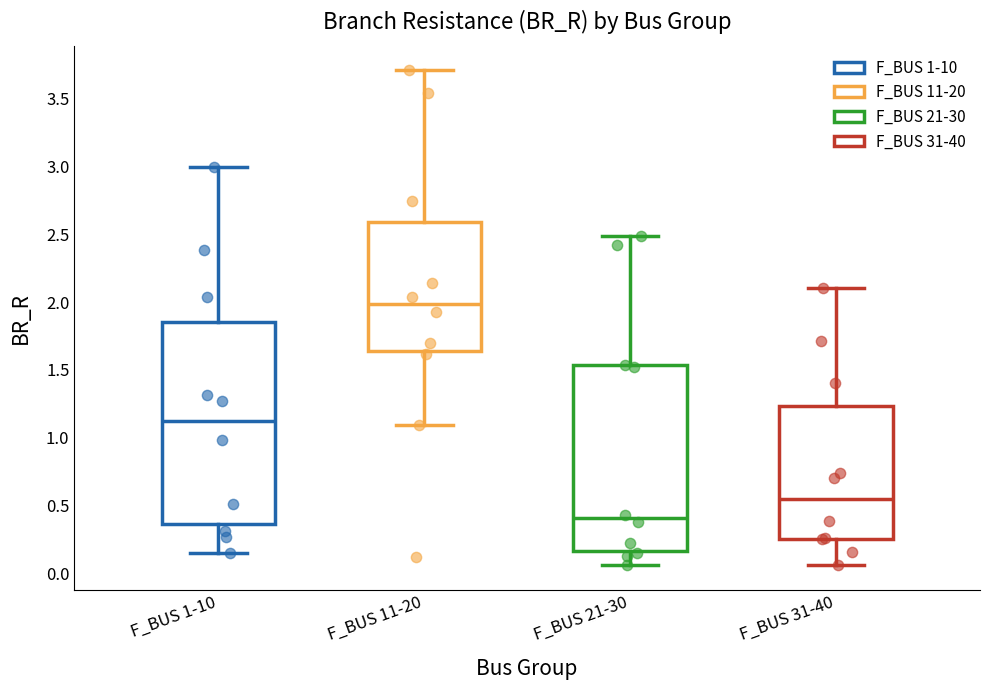

Reading left to right, read every box against the y-axis: the position of its median line, the range the box covers, and the ends of its whiskers. The values are not printed on the chart, so give them approximately, as read against the axis.

F_BUS 1-10: median 1.10, box 0.35 to 1.85, whiskers 0.15 to 3.00
F_BUS 11-20: median 2.00, box 1.65 to 2.60, whiskers 1.10 to 3.70
F_BUS 21-30: median 0.40, box 0.15 to 1.55, whiskers 0.05 to 2.50
F_BUS 31-40: median 0.55, box 0.25 to 1.25, whiskers 0.05 to 2.10